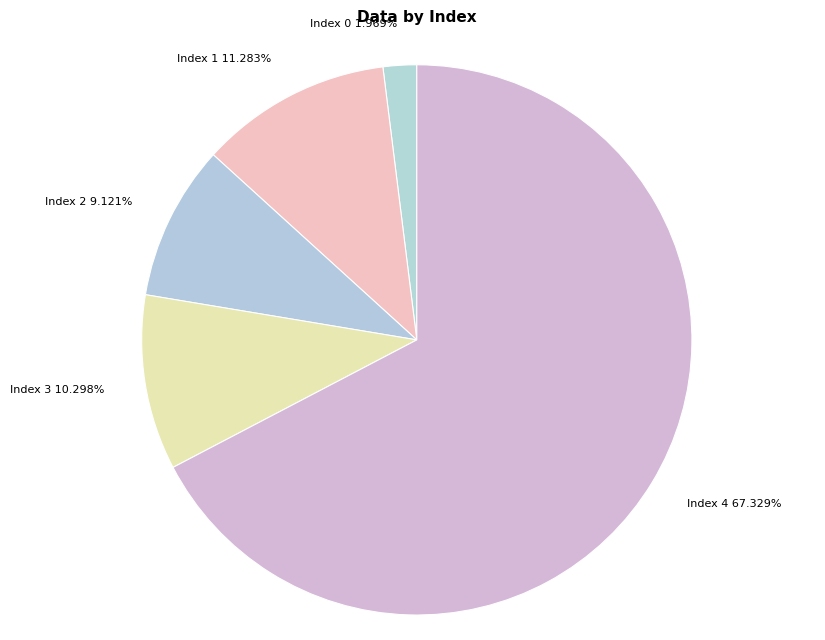

Which slice is the largest?

Index 4